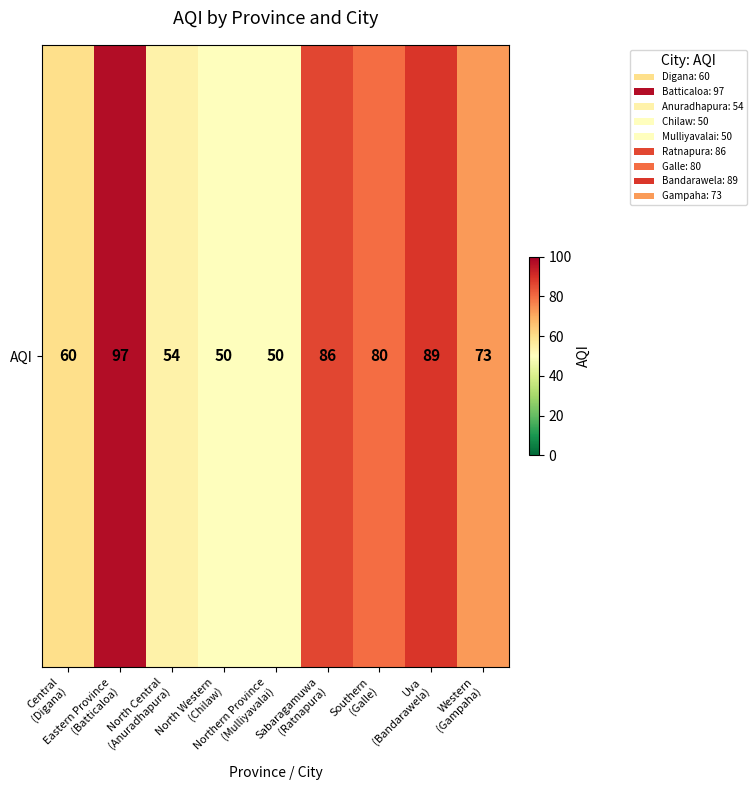

What is the difference between the values at Sabaragamuwa
(Ratnapura) and Eastern Province
(Batticaloa)?

11